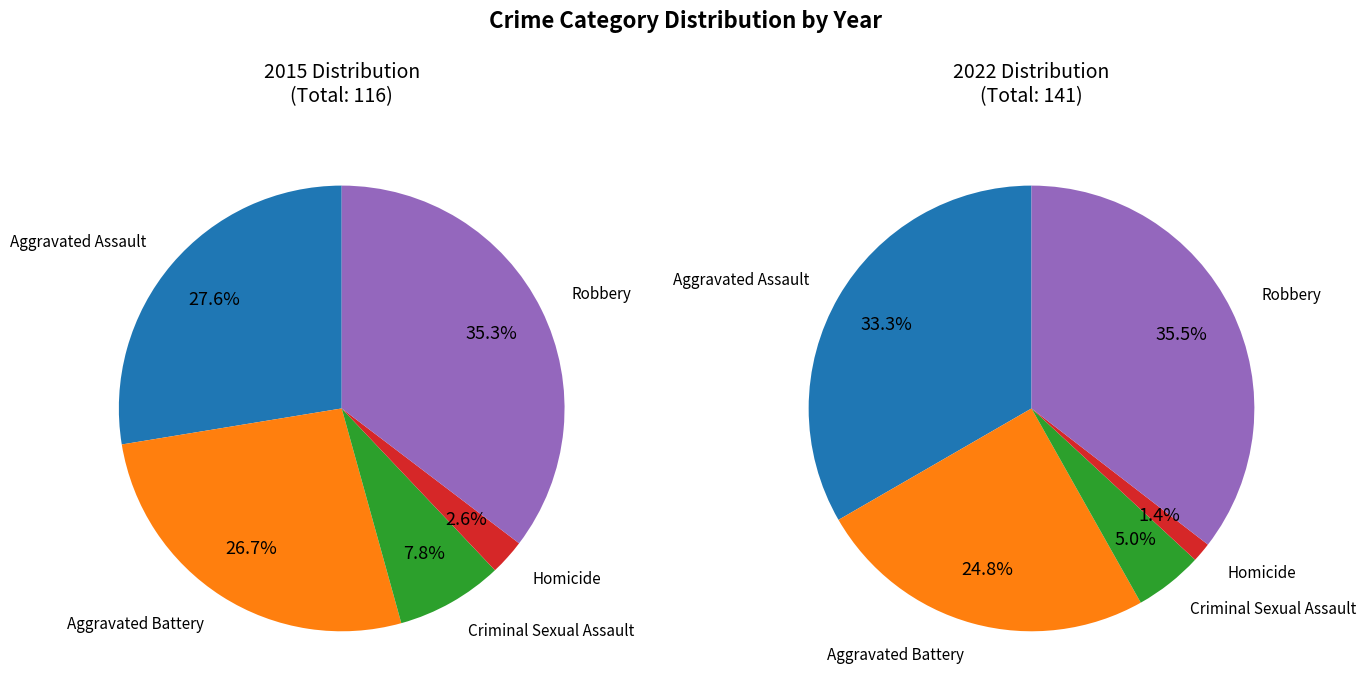

What percentage is the Aggravated Battery slice, to the nearest percent?

27%